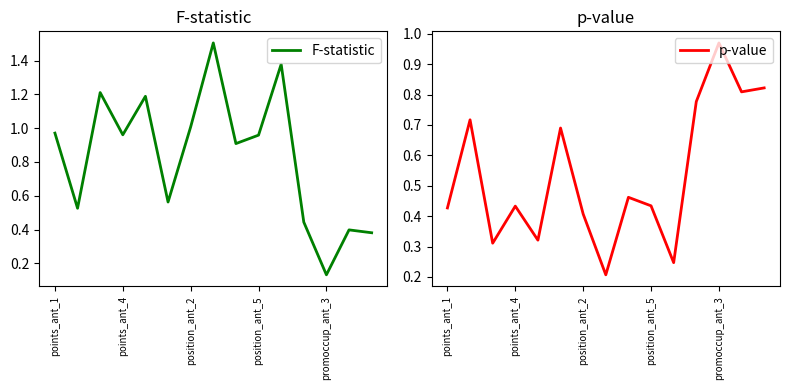

At which label is F-statistic closest to 0?

promoccup_ant_3